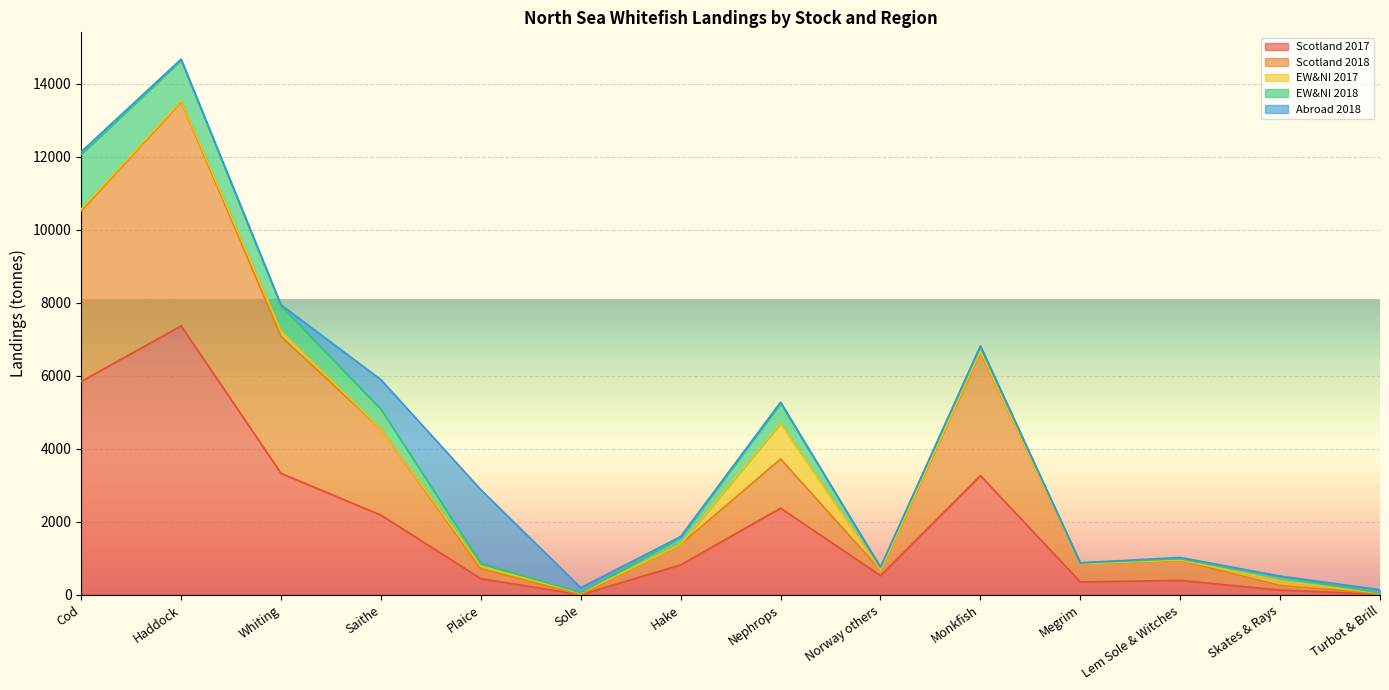

Rank the series at Turbot & Brill from highest to lowest value.

Abroad 2018, EW&NI 2017, Scotland 2017, Scotland 2018, EW&NI 2018